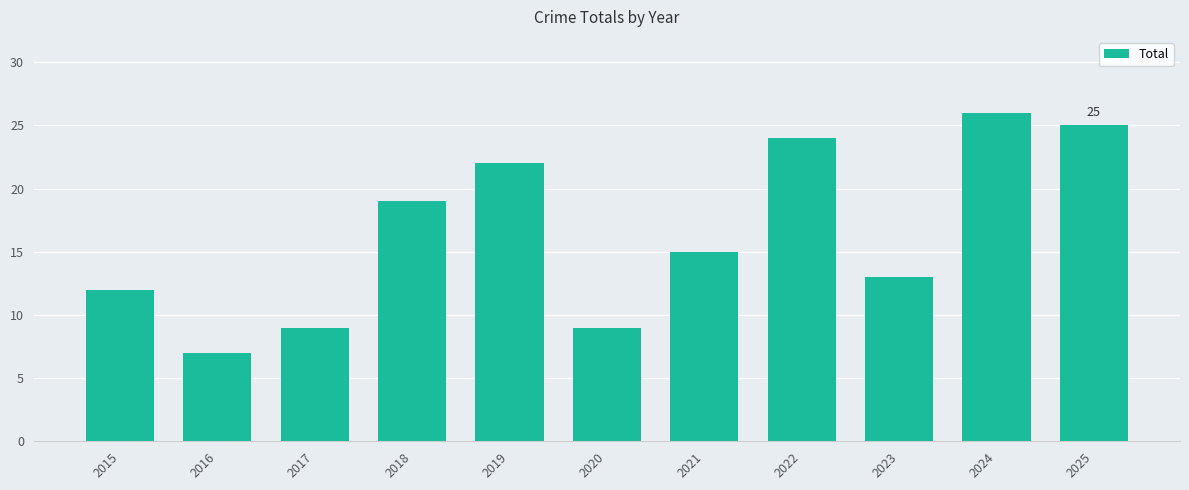

What is the ratio of the value at 2025 to the value at 2019?

1.1